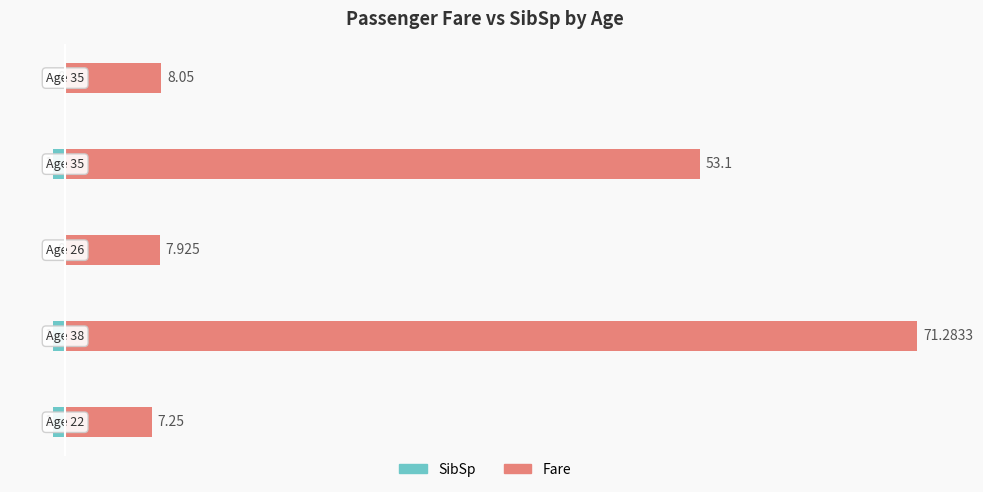

How many bars are there in each group?

2